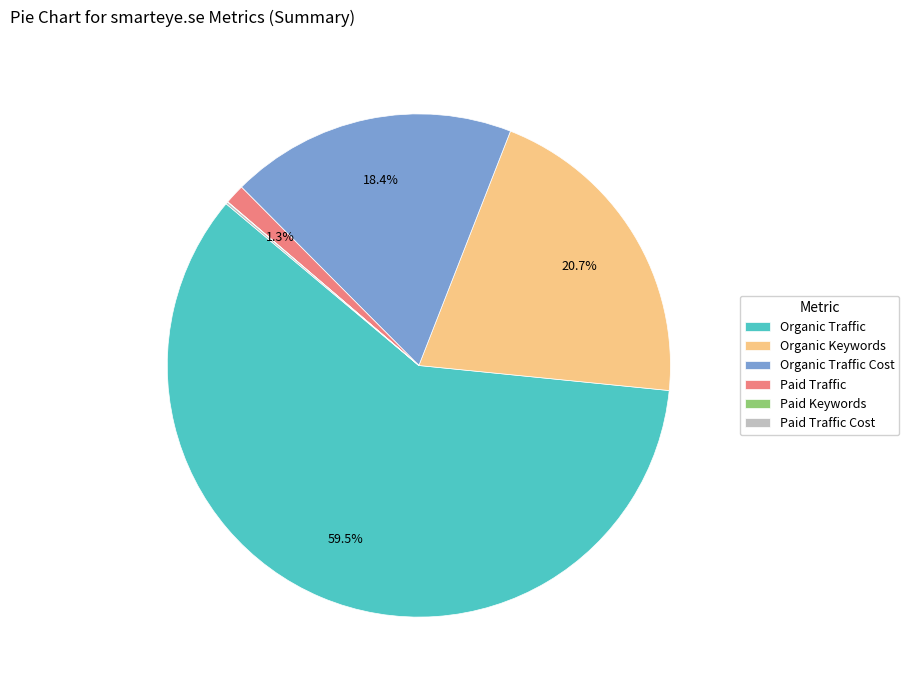

To the nearest percent, what is the difference between the Organic Traffic Cost and Organic Keywords slice percentages?

2%